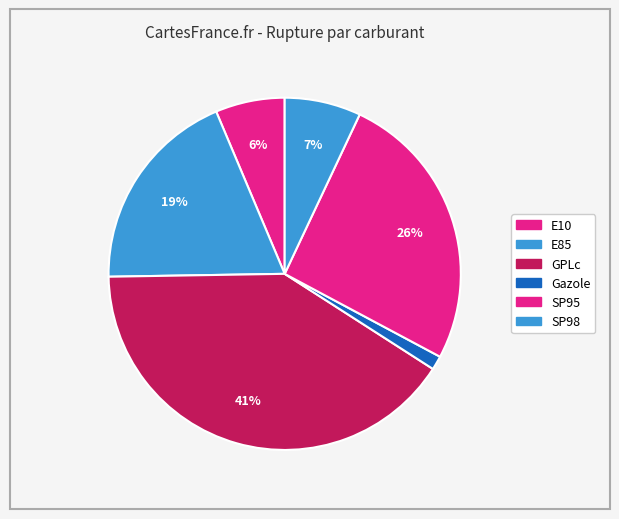

What percentage is the E85 slice, to the nearest percent?

19%